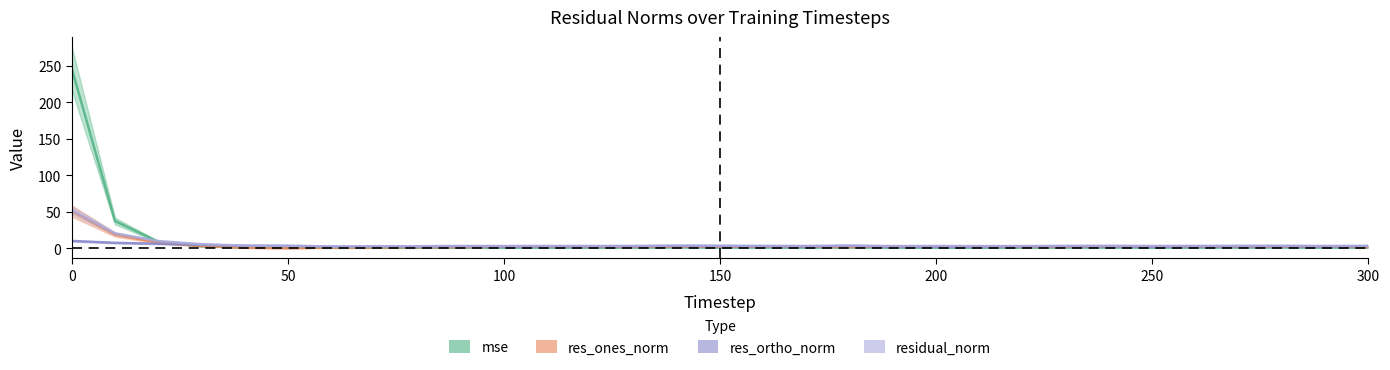

At how many categories does at least one series exceed 7?

3